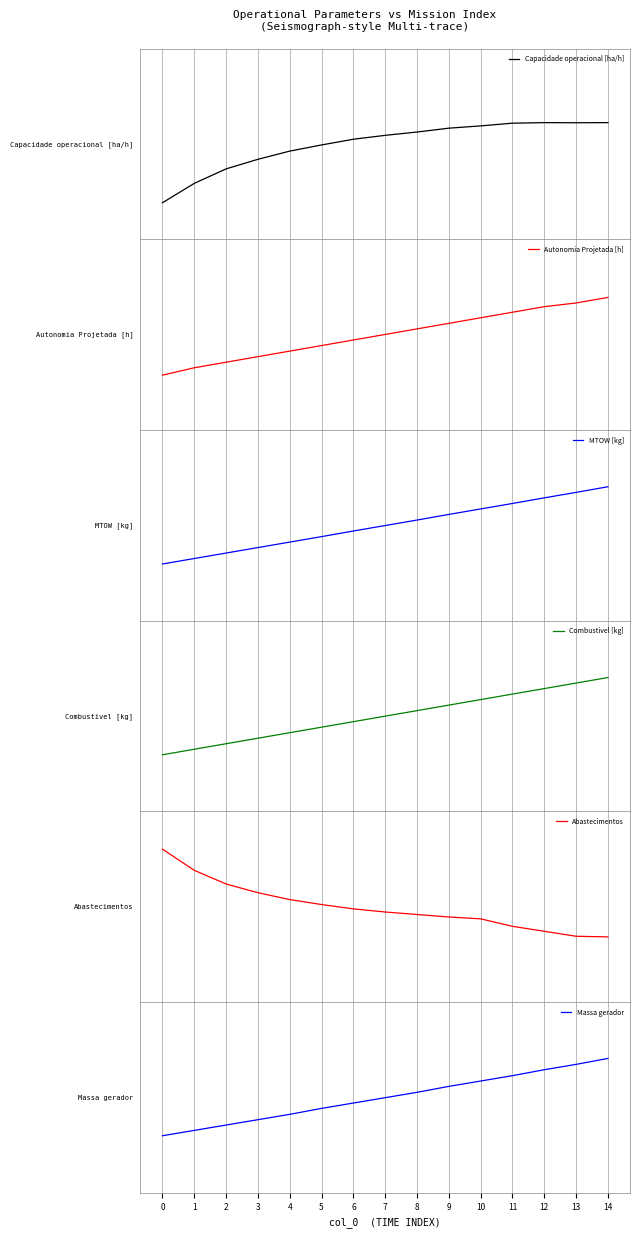

What is the total value across all series at 2?

-4.7